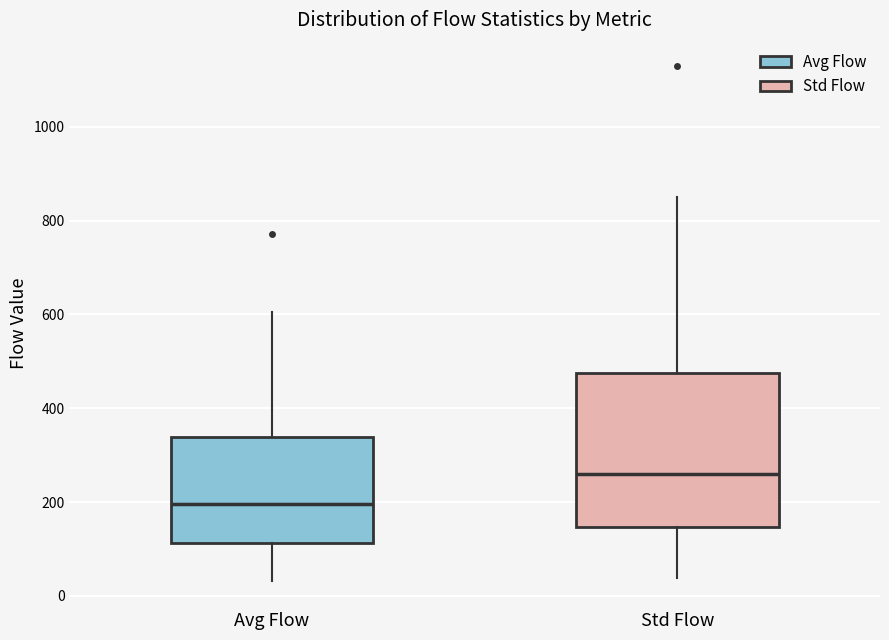

Where is the upper edge of the box for Avg Flow on the y-axis? The values are not printed on the chart, so give them approximately, as read against the axis.

340